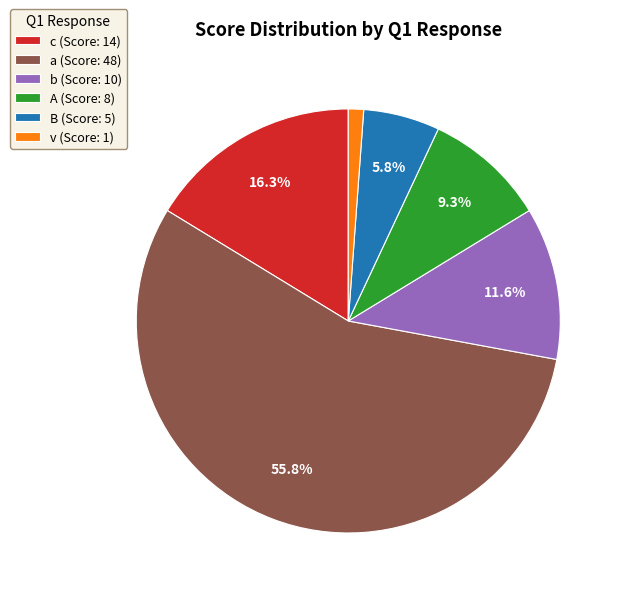

What is the smallest slice in the pie chart?

v (Score: 1)